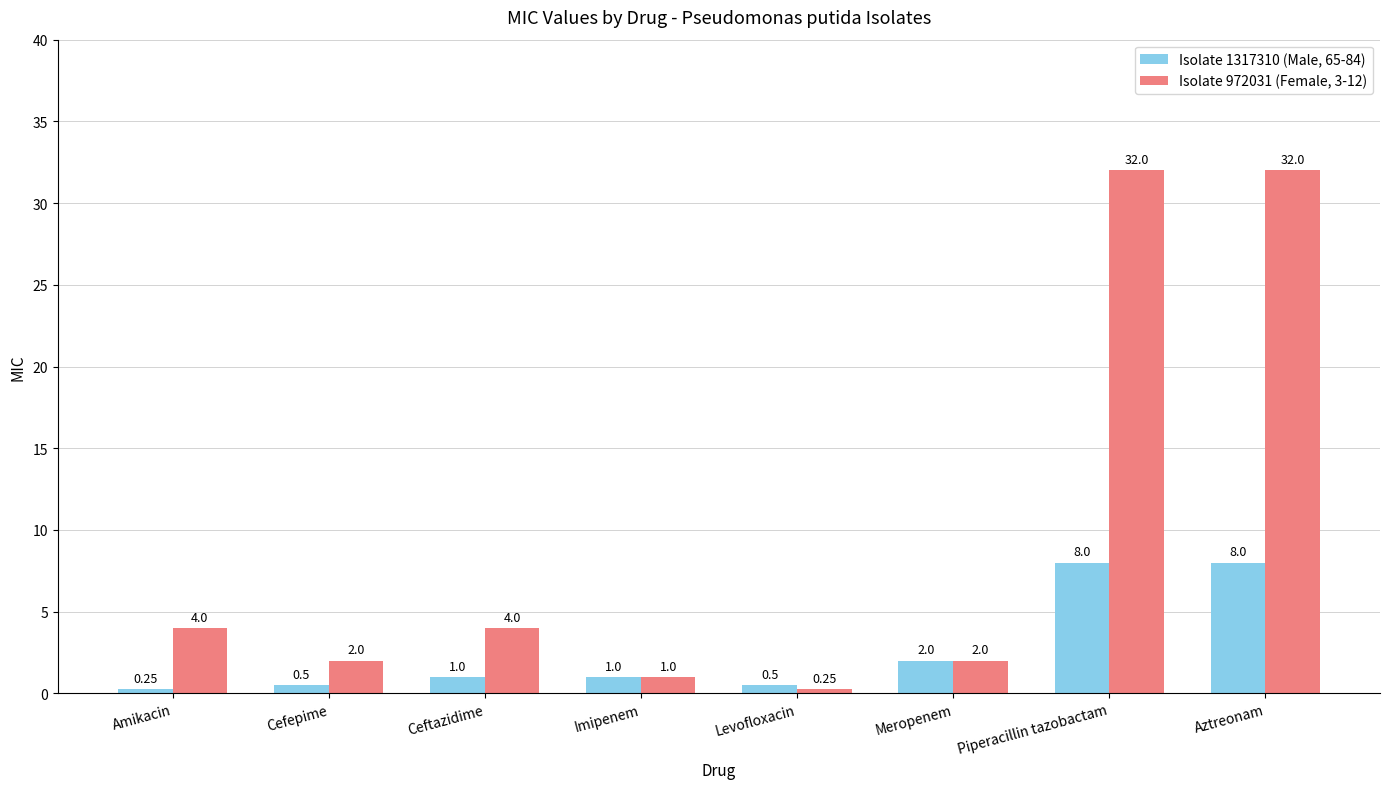

How many categories are shown in the chart?

8